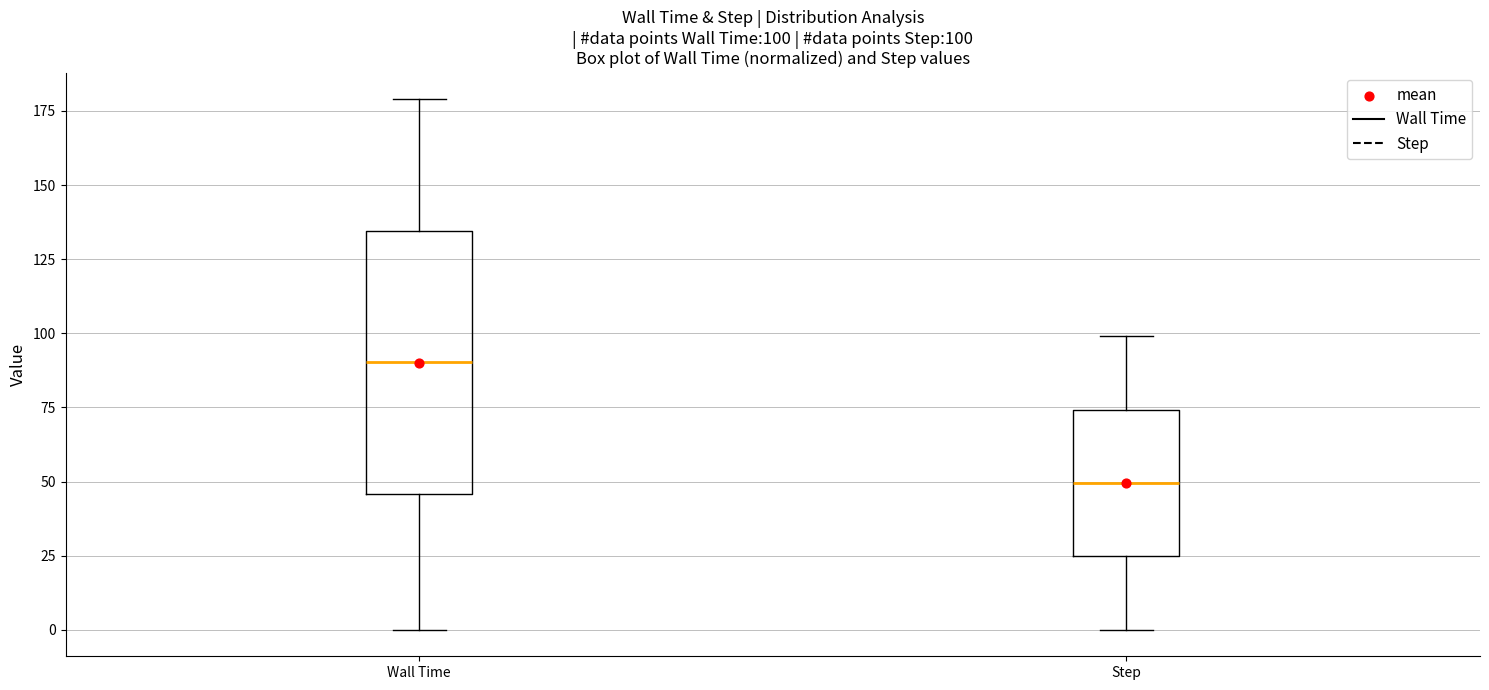

Comparing the boxes themselves (not the whiskers), which one is the tallest?

Wall Time